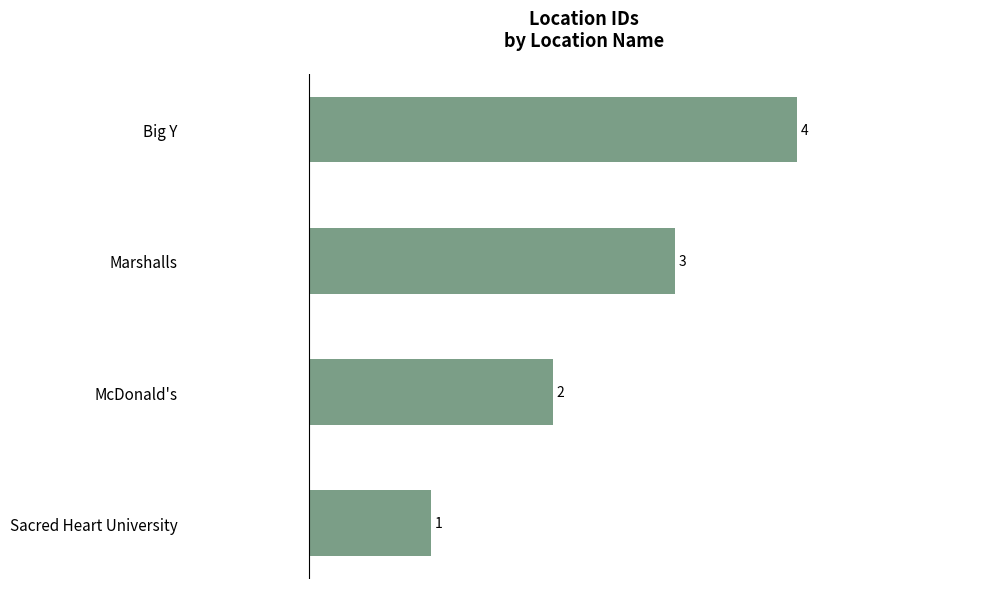

What is the difference between the maximum and minimum values?

3